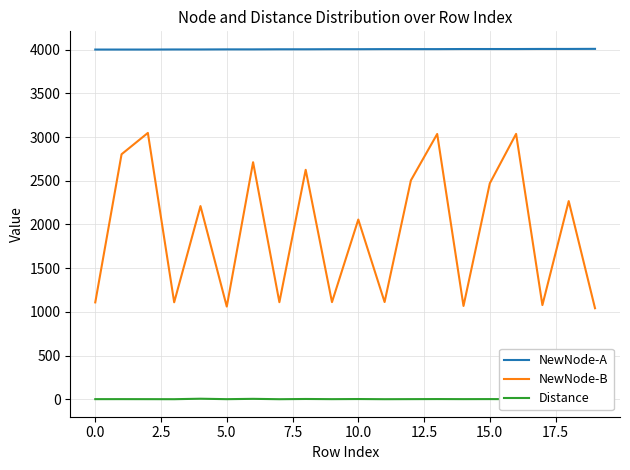

True or false: NewNode-B and NewNode-A intersect in this chart.

False